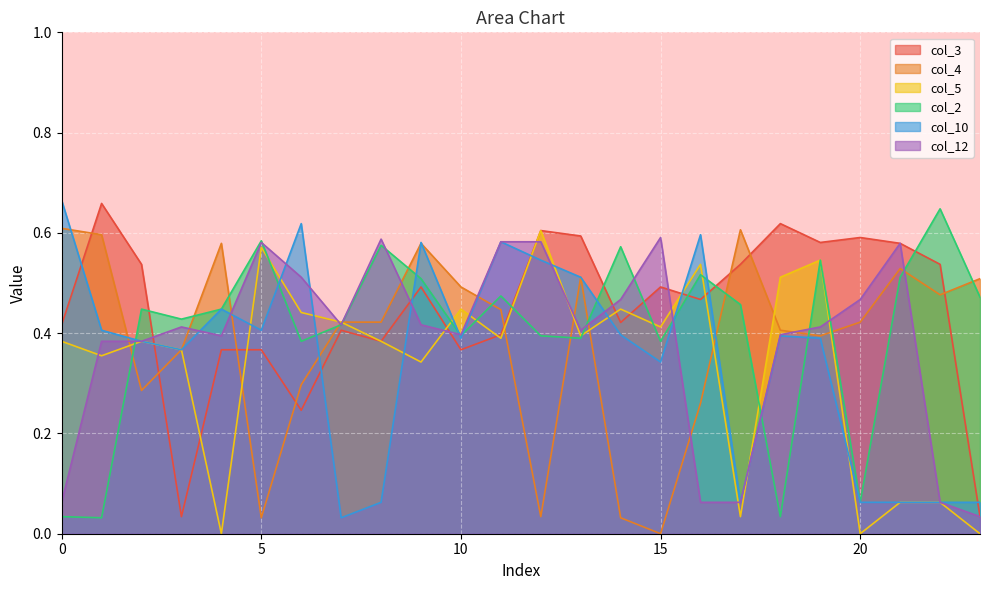

Between which two adjacent categories do col_2 and col_10 first intersect?

1 and 2